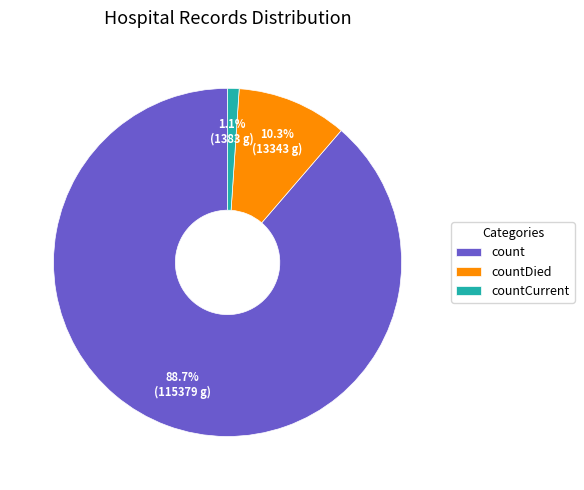

Count the number of slices in the pie.

3